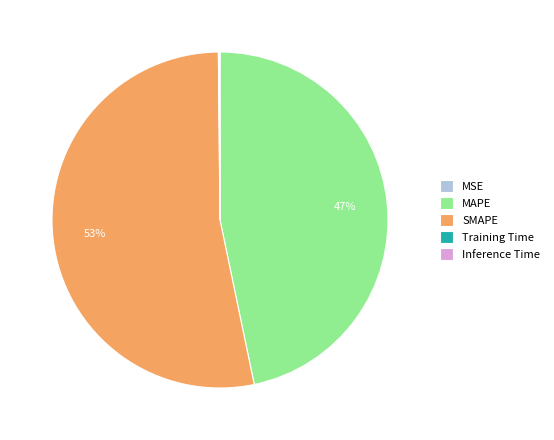

What is the ratio of the value at MAPE to the value at SMAPE?

0.9